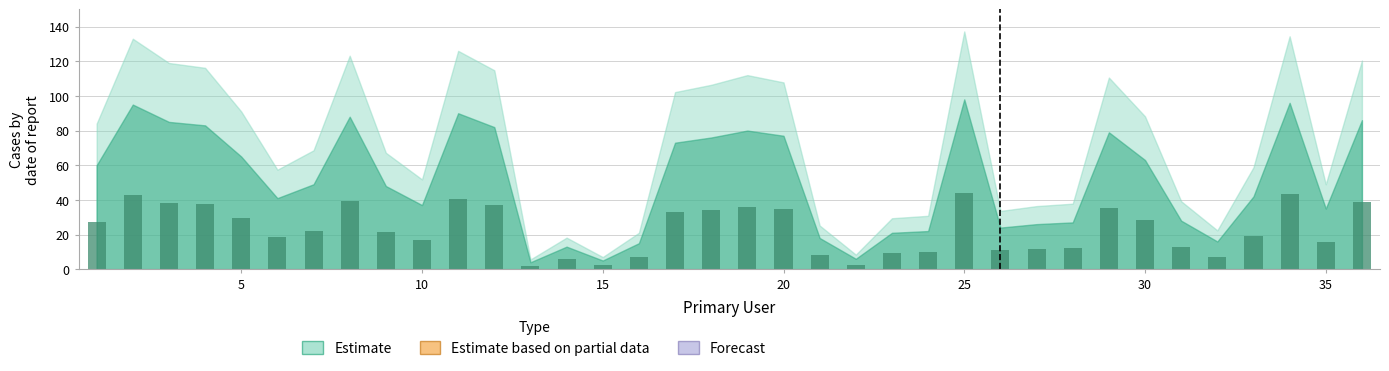

What is the value of the 29th bar from the left?

35.6